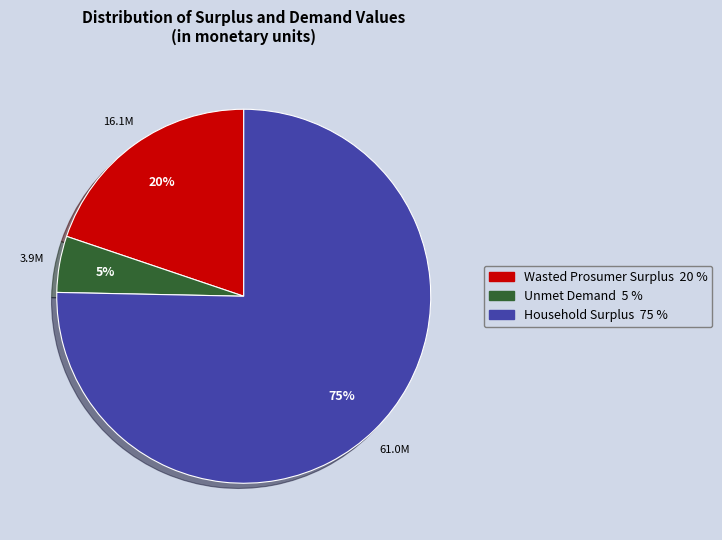

Is the sum of Unmet Demand 5 % and Household Surplus 75 % greater than half?

Yes